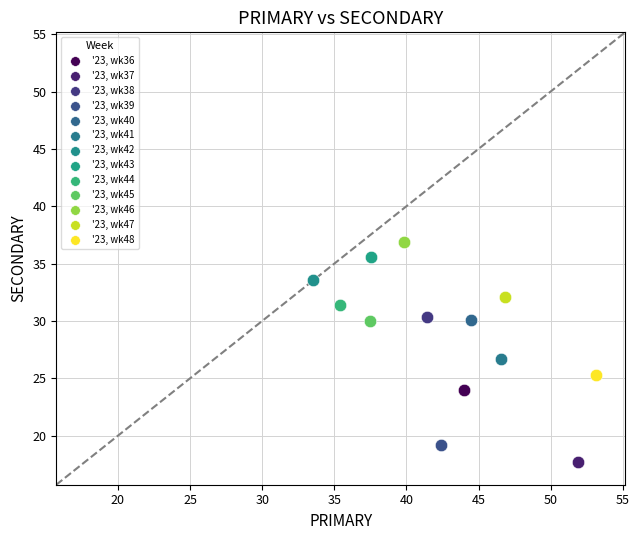

Which series reaches the minimum Y coordinate?

'23, wk37